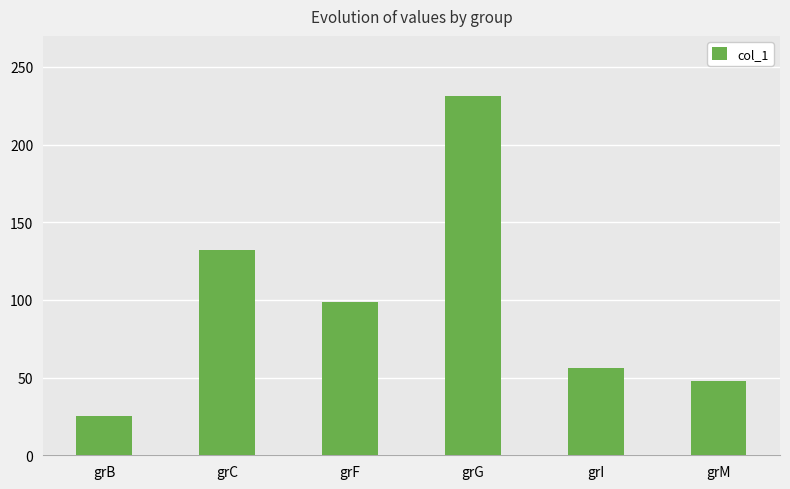

True or false: the data shows 231 at grG.

True